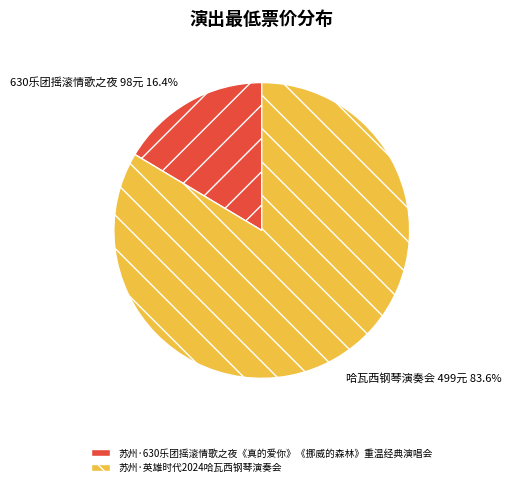

To the nearest percent, what is the difference between the largest and smallest slice percentages?

67%